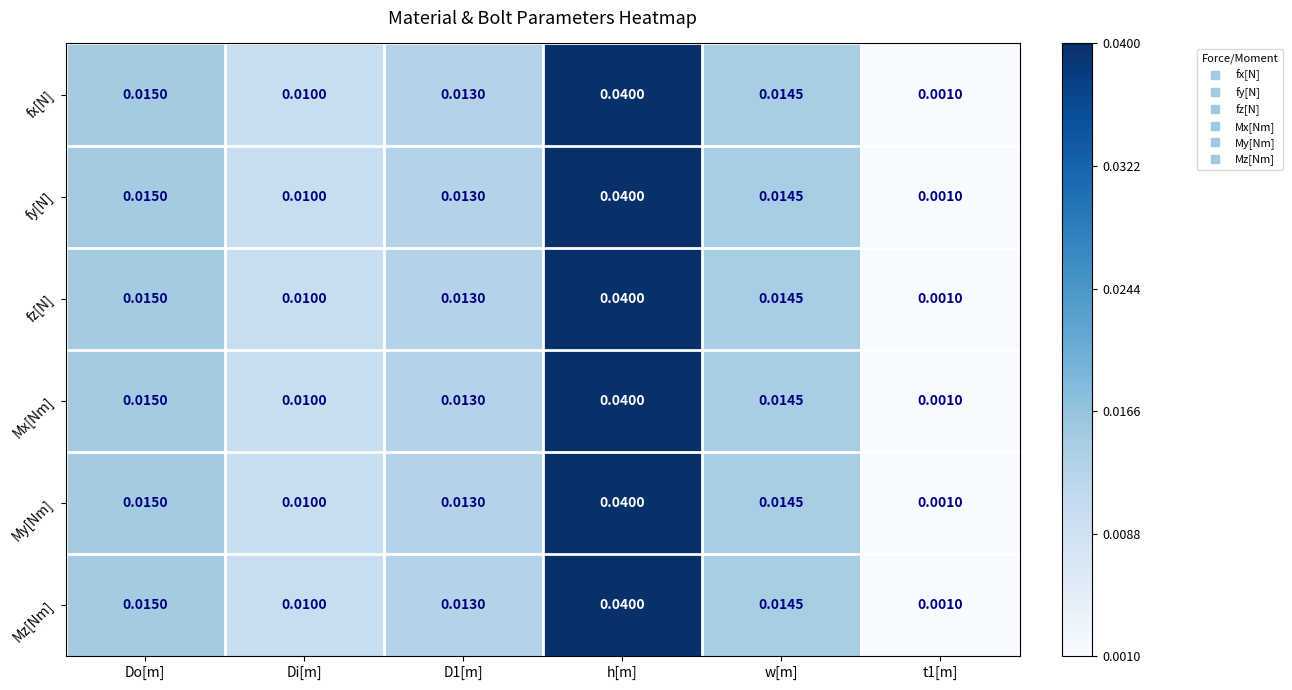

What is the total value across all series at D1[m]?

0.1